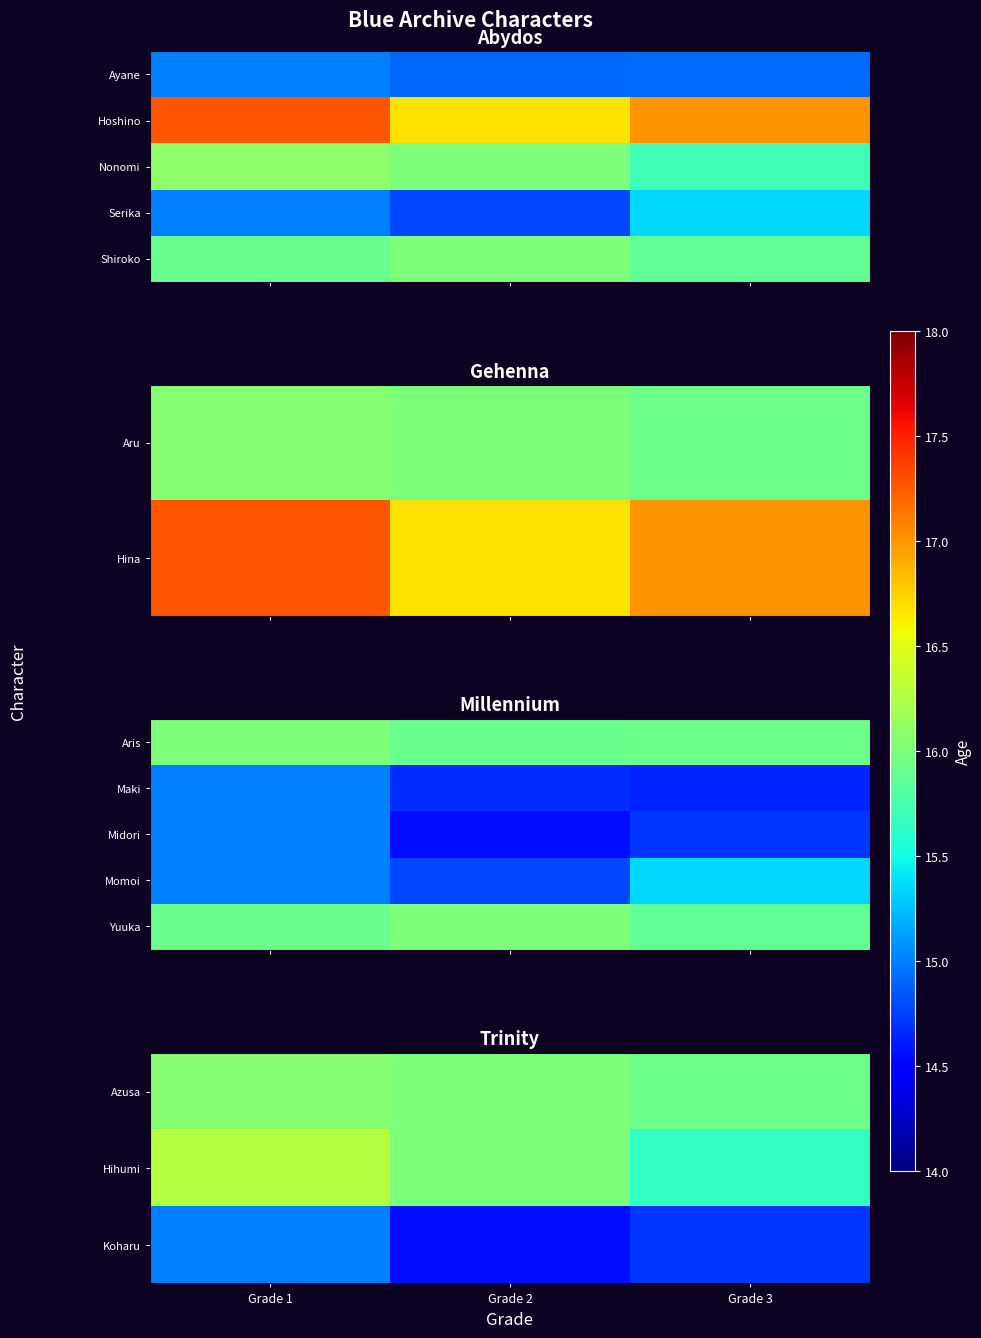

Between Grade 2 and Grade 1, which is larger?

Grade 1